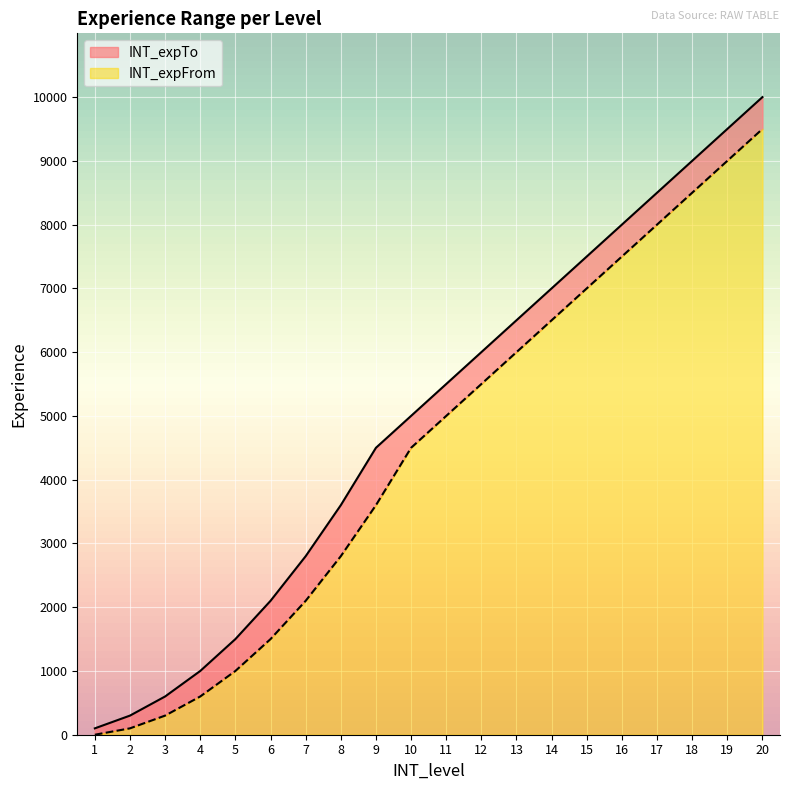

True or false: INT_expFrom and INT_expTo intersect in this chart.

False